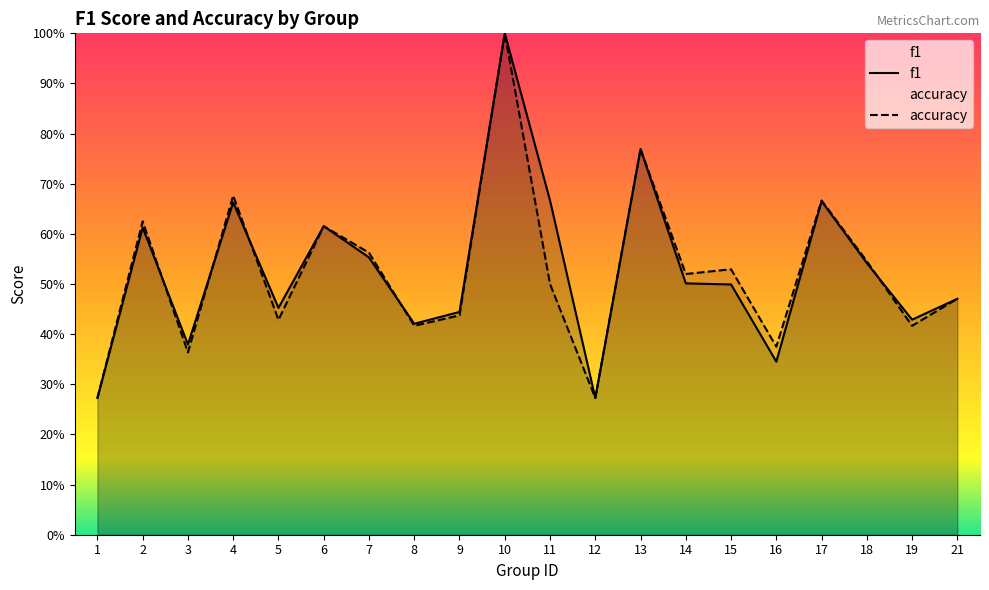

Which label corresponds to the smallest value in the chart?

1